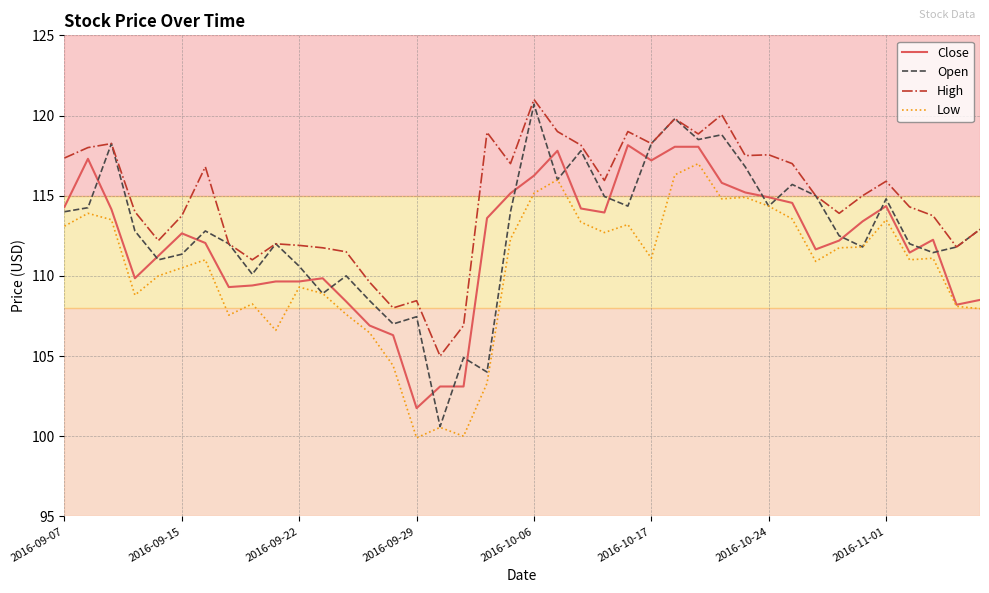

What is the lowest value of the Low series?

99.9